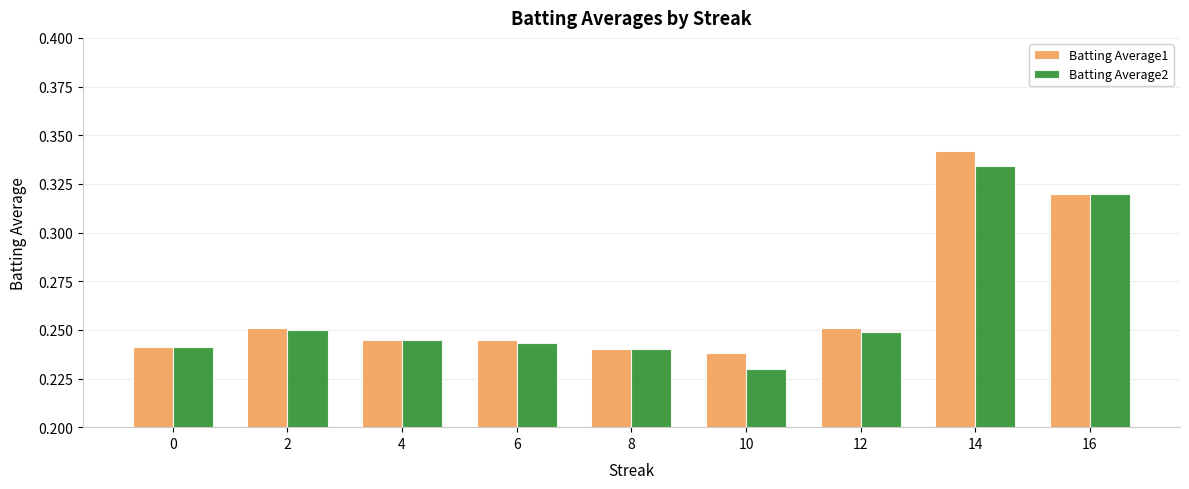

Is the value of Batting Average1 at 12 greater than the value of Batting Average2 at 0?

Yes